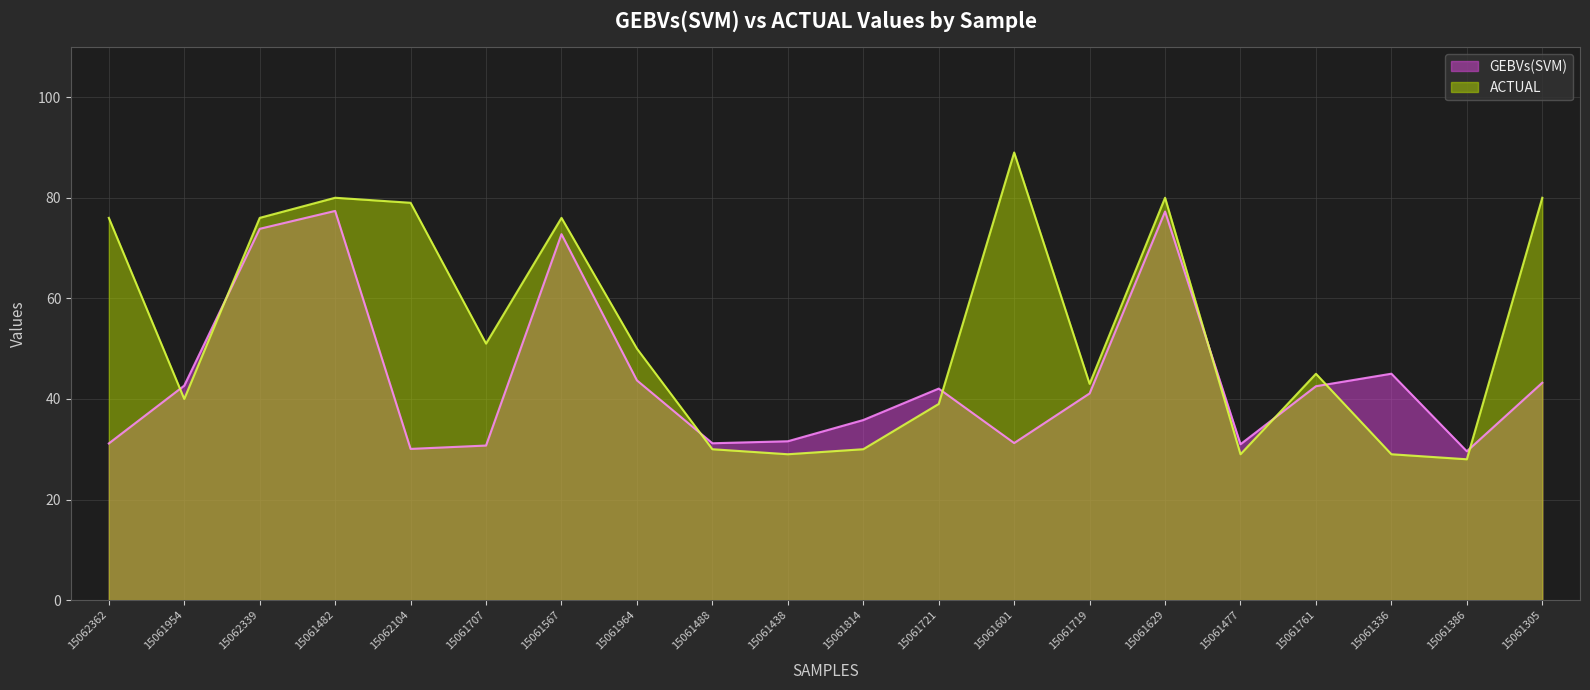

Between 15061629 and 15061814, which is larger?

15061629